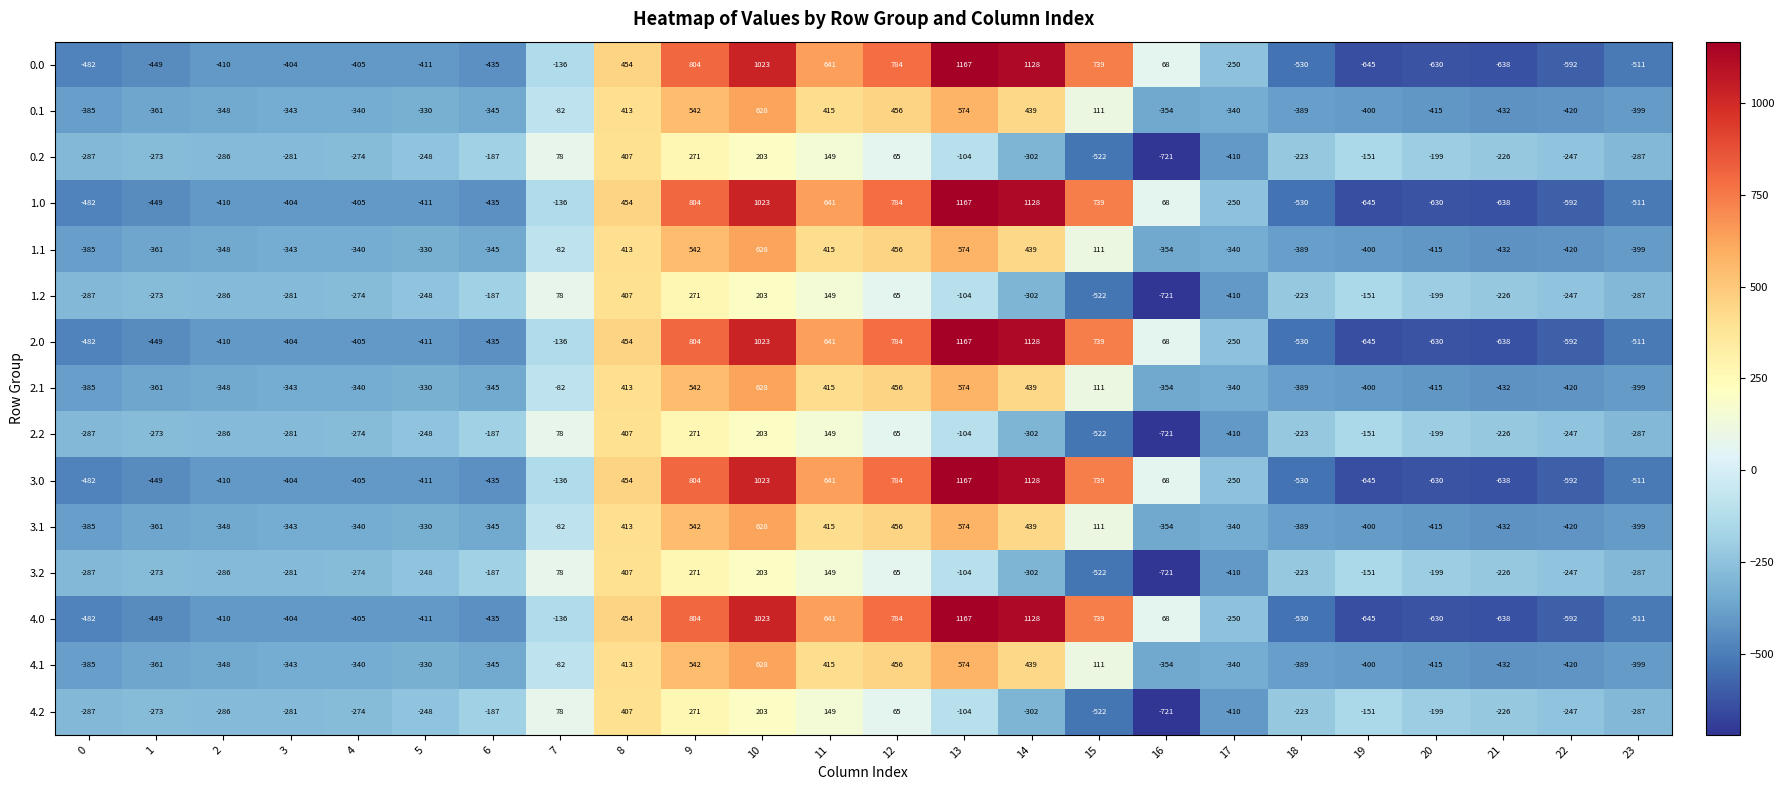

List the labels in order of 1.0 value, smallest first.

19, 21, 20, 22, 18, 23, 0, 1, 6, 5, 2, 4, 3, 17, 7, 16, 8, 11, 15, 12, 9, 10, 14, 13